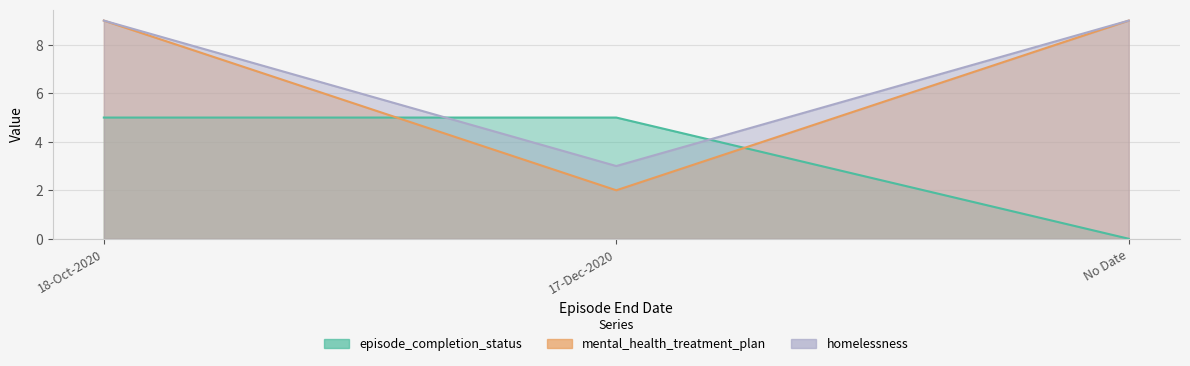

What is the sum of the episode_completion_status values at No Date and 18-Oct-2020?

5